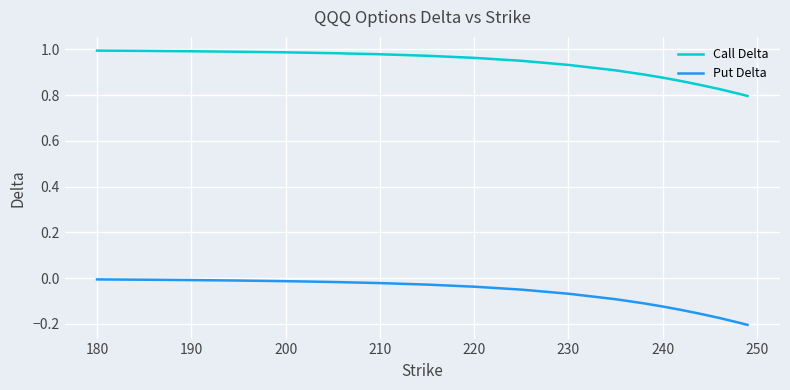

List the series in order of their peak value, highest first.

Call Delta, Put Delta